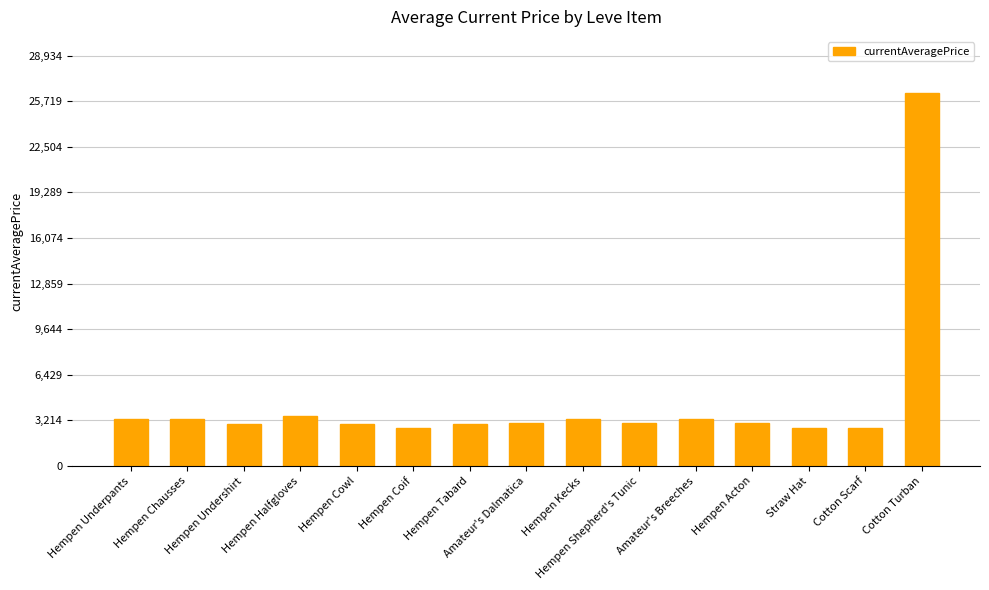

What value does the data have at Hempen Acton?

3008